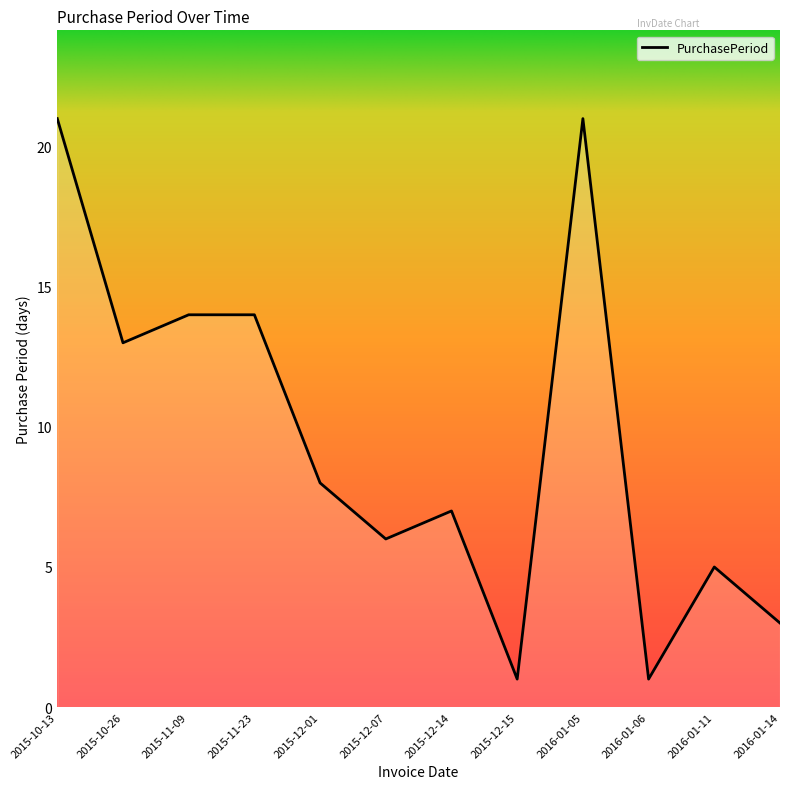

Which has a higher value, 2015-12-07 or 2015-11-09?

2015-11-09